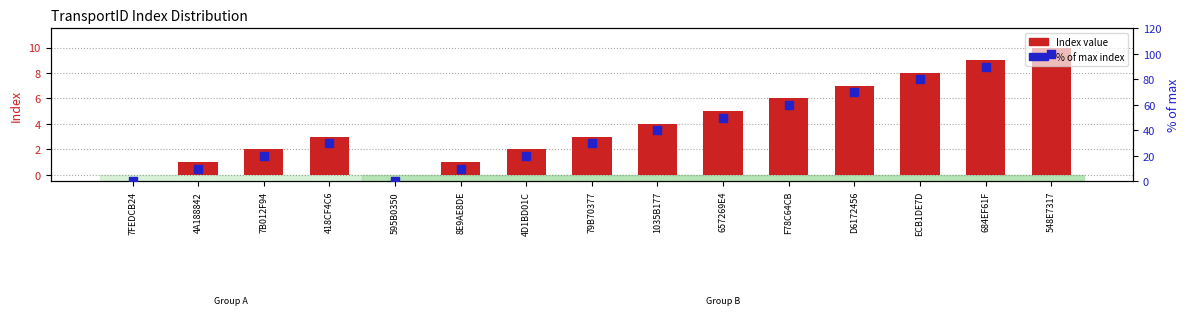

What are all the series names shown in the legend?

Index value, % of max index